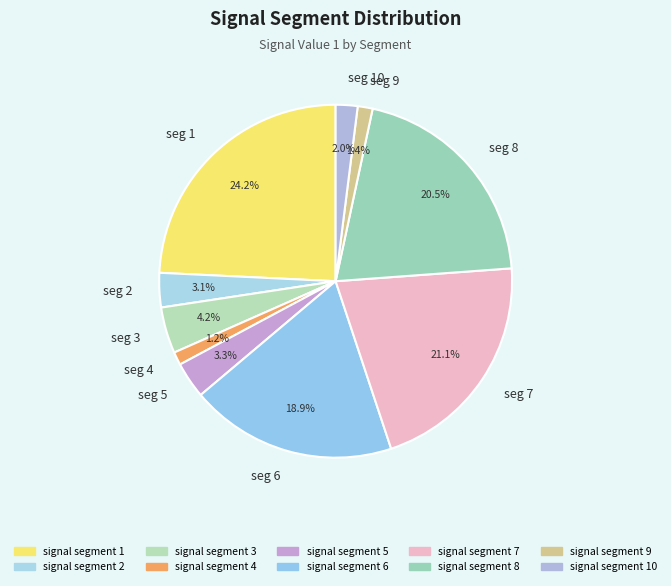

How many slices are in this pie chart?

10